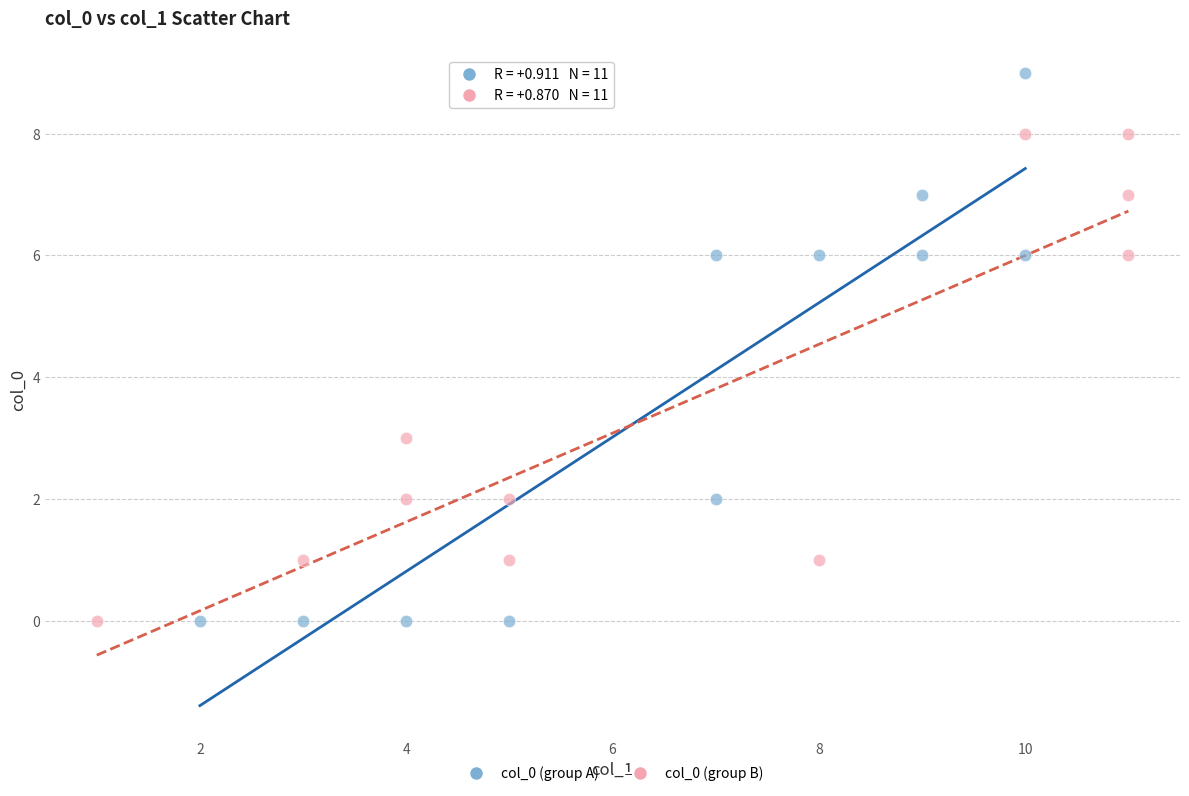

Which series reaches the maximum Y coordinate?

col_0 (group A)